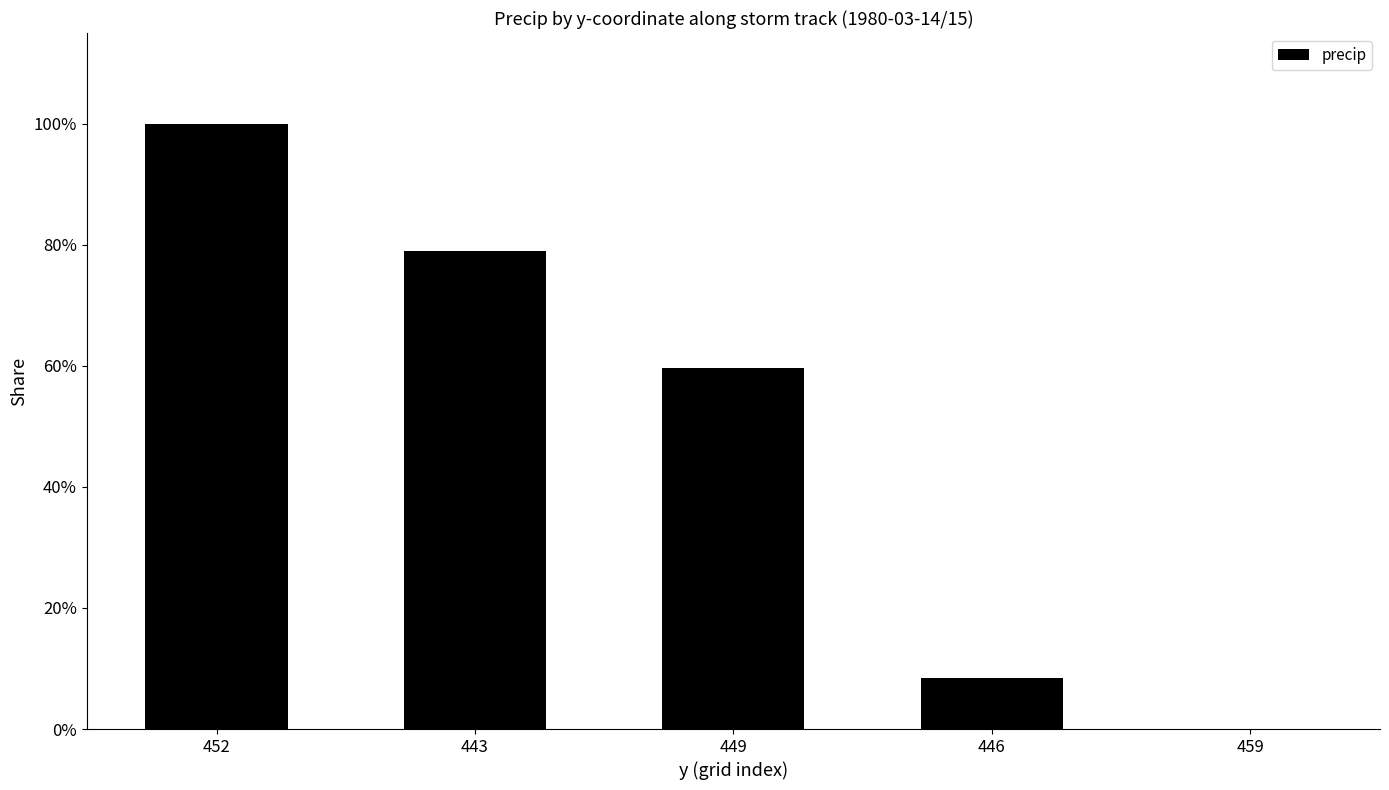

Reading left to right, what are all the values shown in this chart?

452=100.0	443=79.0	449=59.6	446=8.5	459=0.0